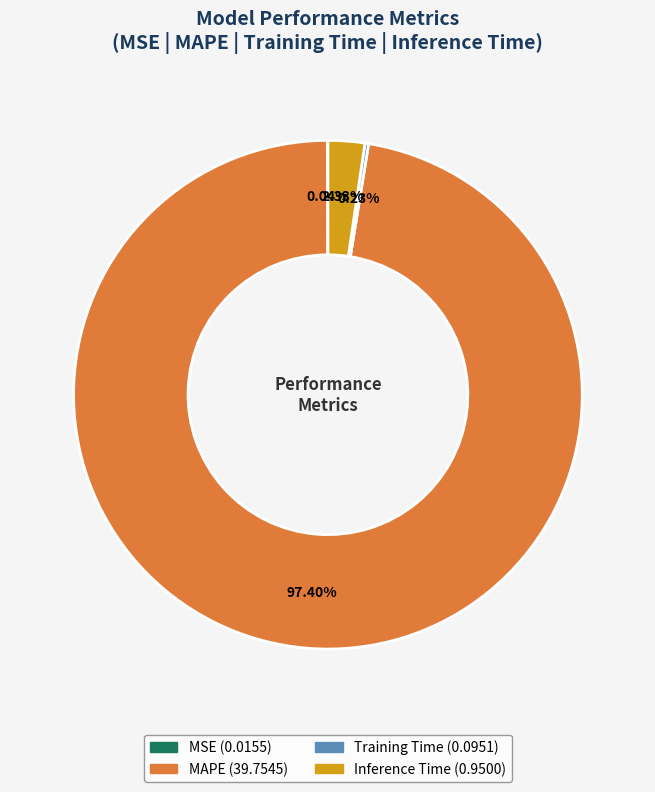

Which category accounts for the majority?

MAPE